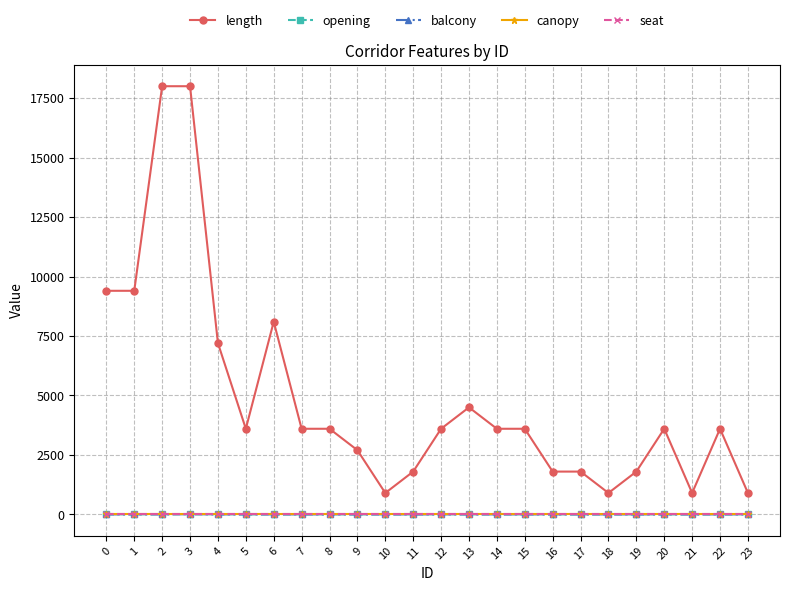

True or false: seat and opening cross at least once.

False